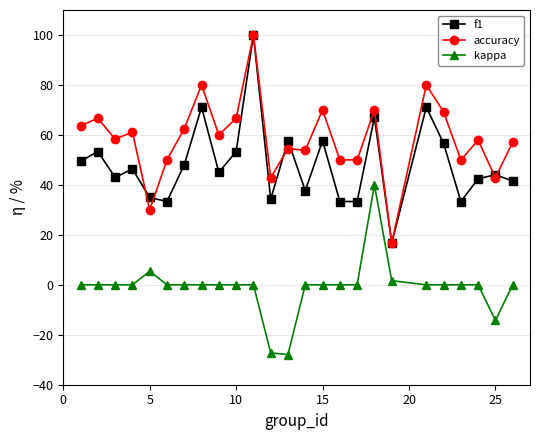

At how many categories does at least one series exceed 28?

24